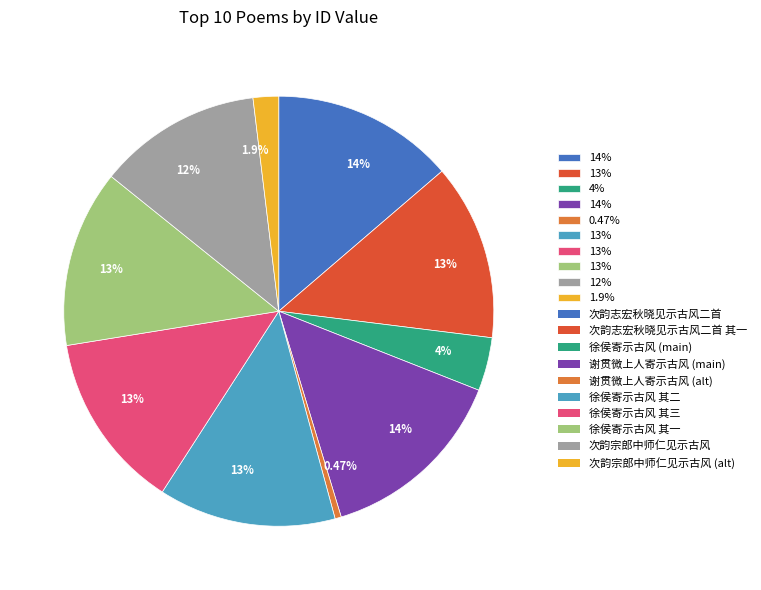

Is there a majority slice in this chart?

No